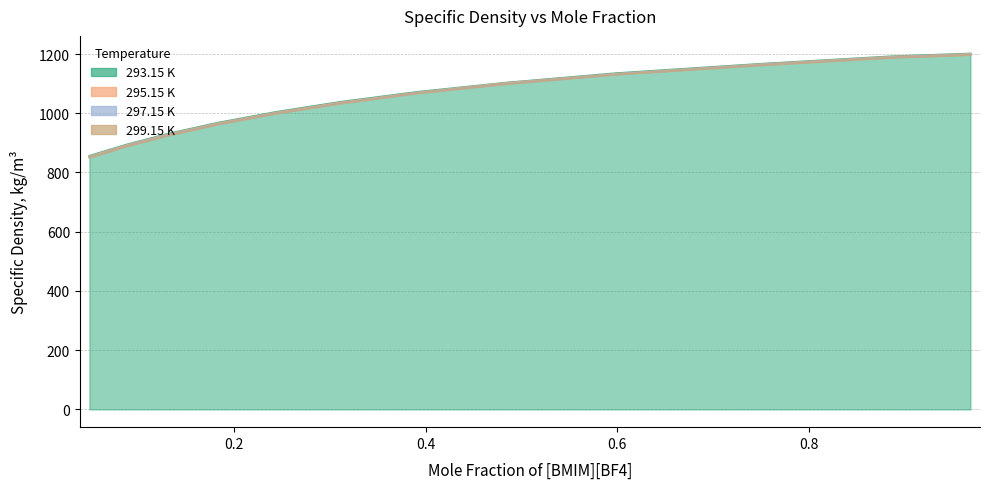

The 293.15 K series shows 1583.7 at 0.484. True or false?

False